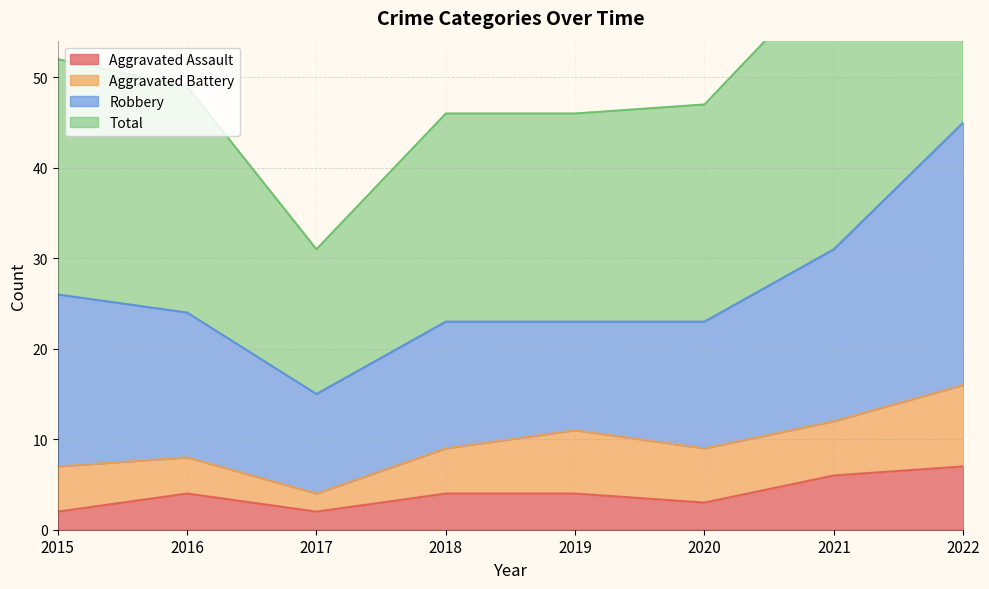

Is it true that Aggravated Assault equals 7 at 2018?

False